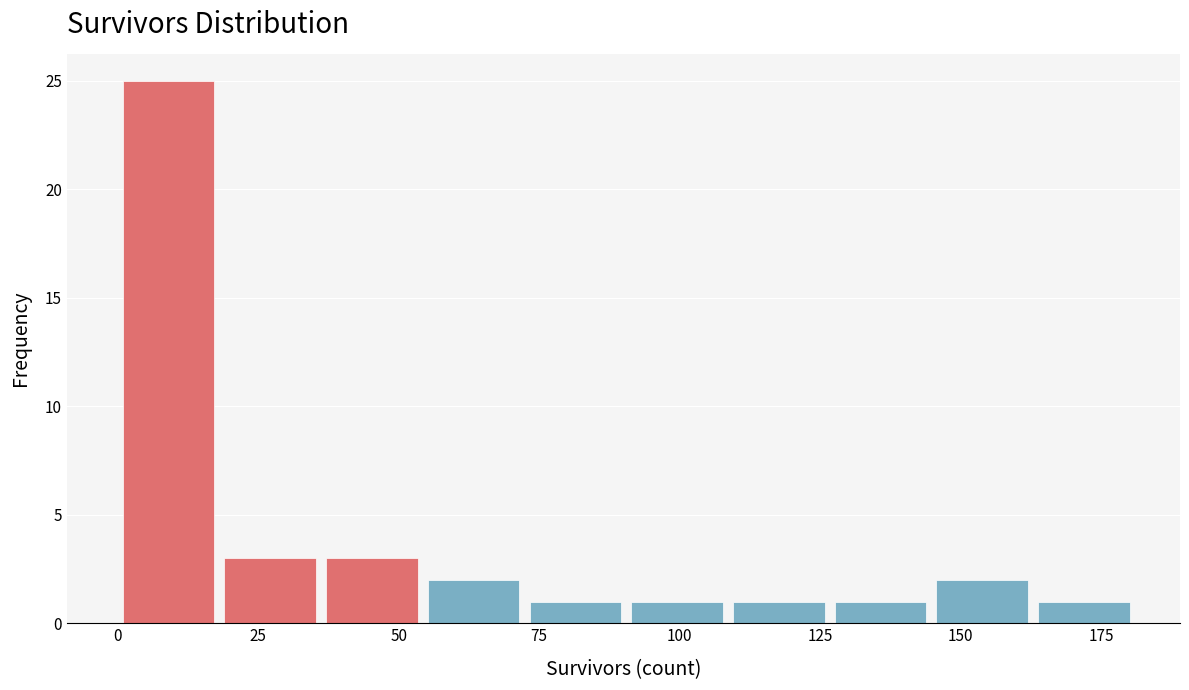

Around what value on the x-axis is the tallest bar? Give the approximate position of its centre, as read against the axis.

10